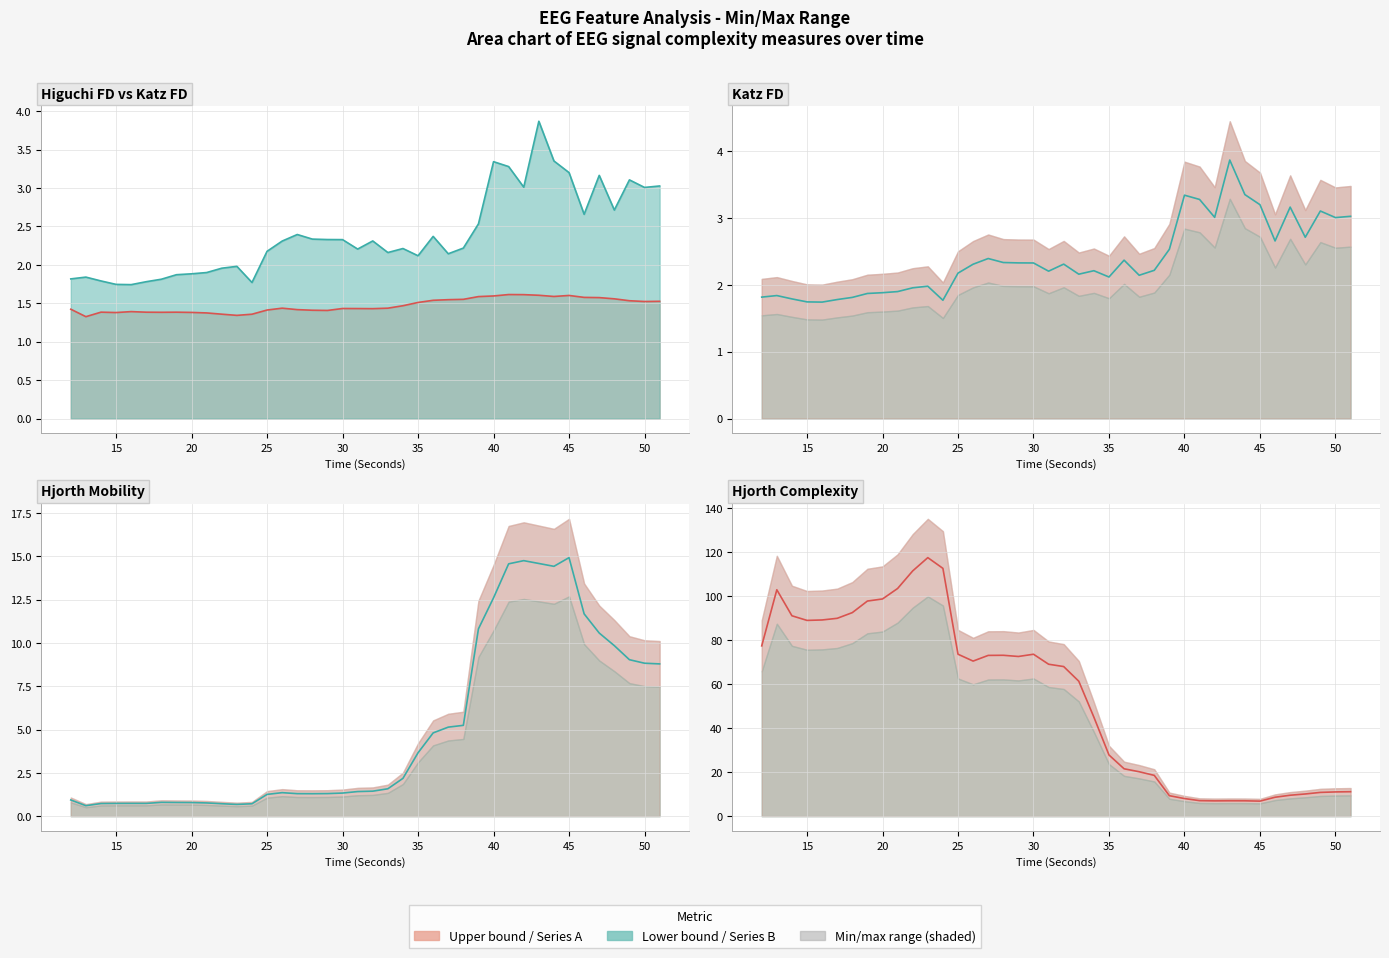

What is the sum of all hjorthMobility_EEG values?

198.4